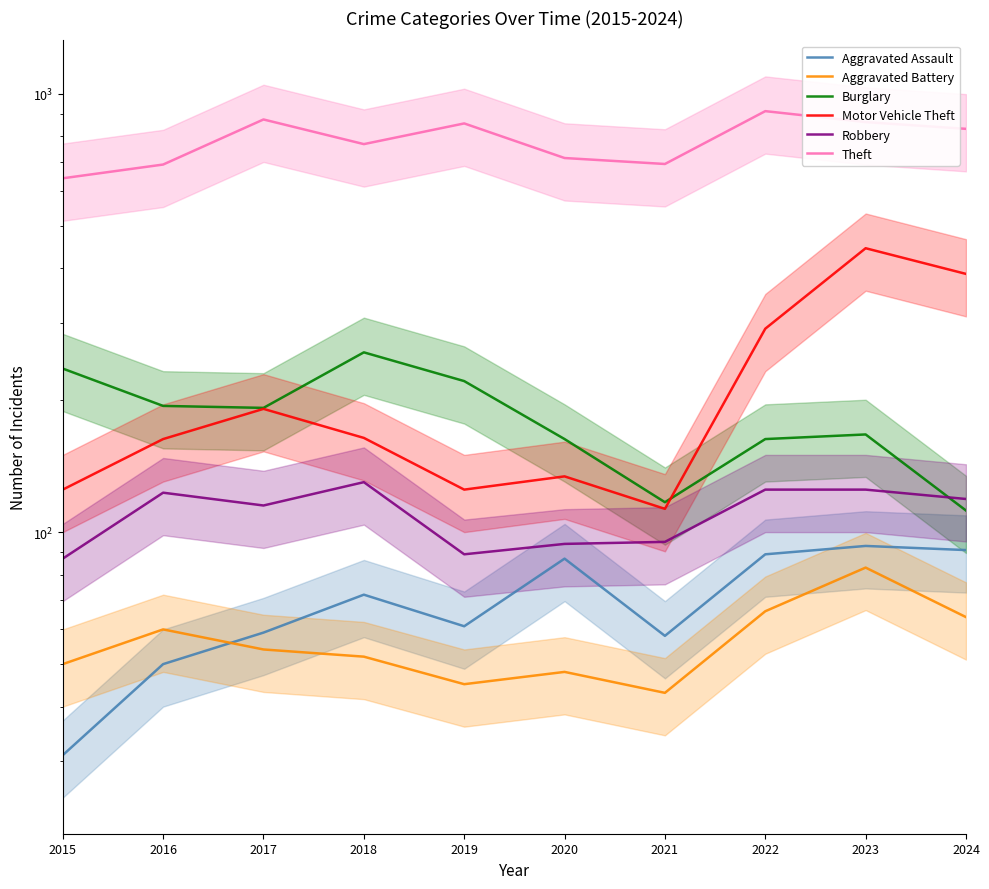

What is the spread (max minus min) of values at 2016?

639